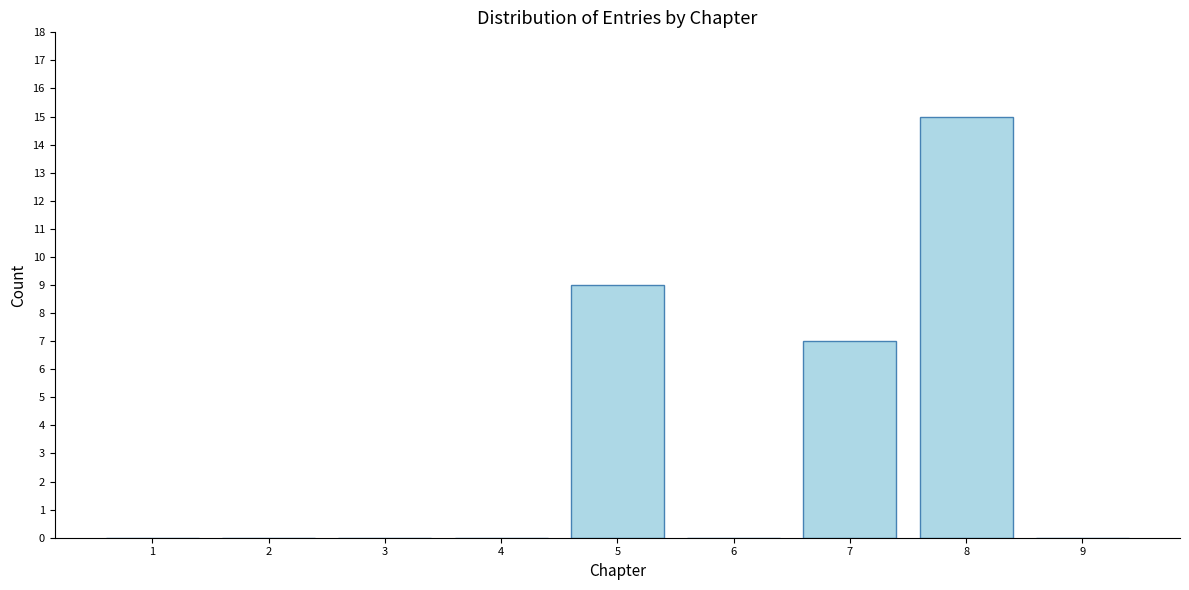

Reading left to right, list all the values displayed in this chart.

1=0	2=0	3=0	4=0	5=9	6=0	7=7	8=15	9=0